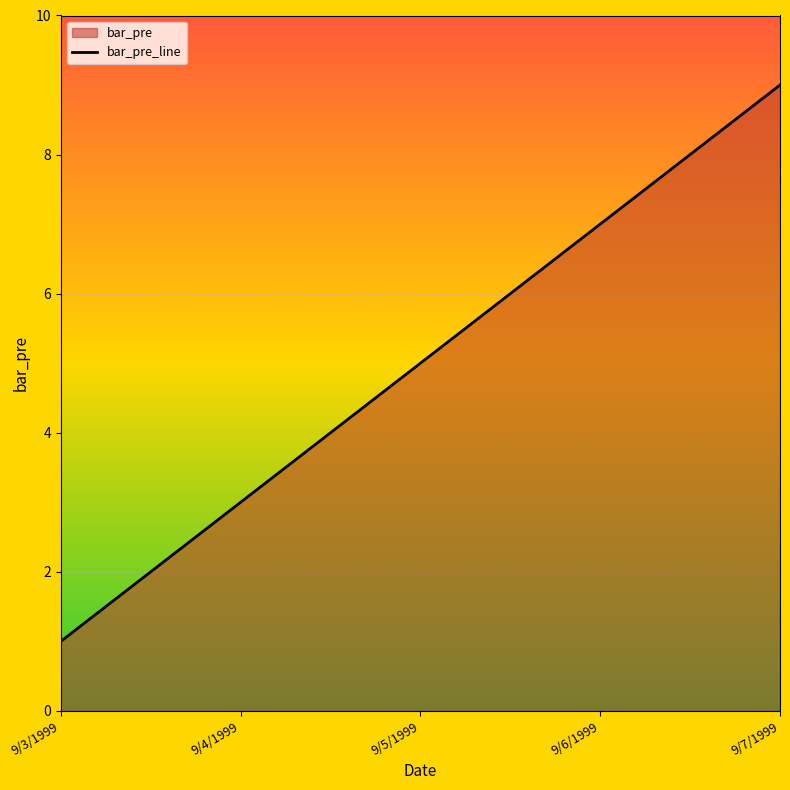

What is the change in value from 9/4/1999 to 9/6/1999?

+4